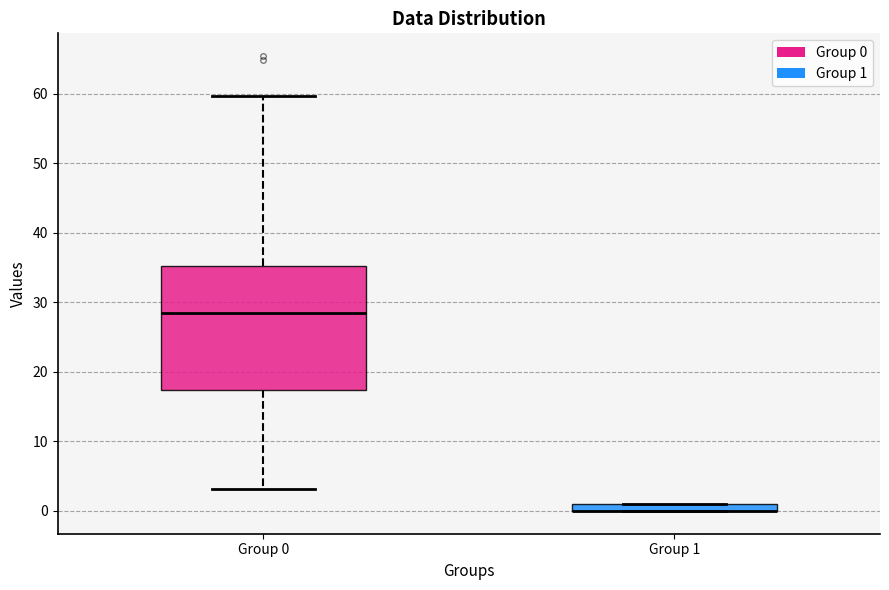

Comparing the boxes themselves (not the whiskers), which one is the tallest?

Group 0